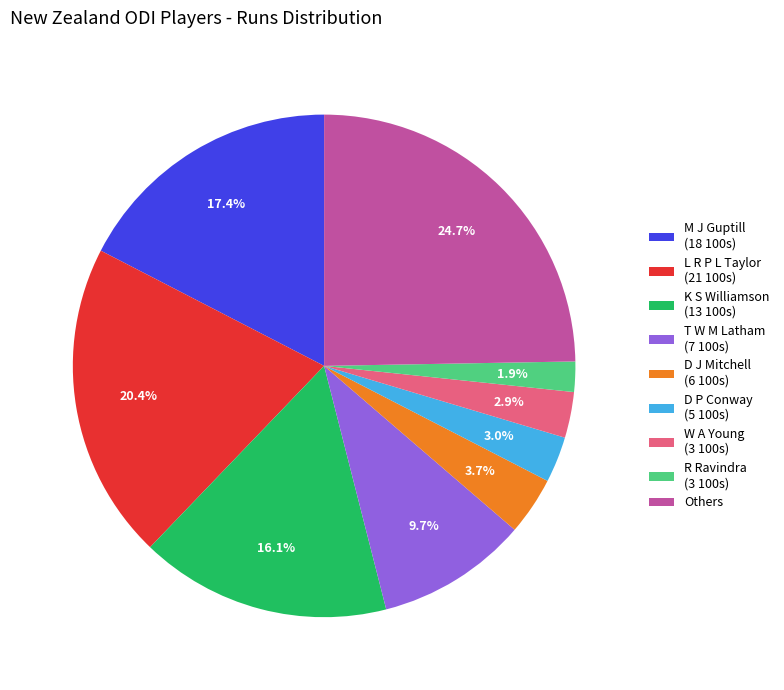

To the nearest percent, what is the average slice percentage?

11%